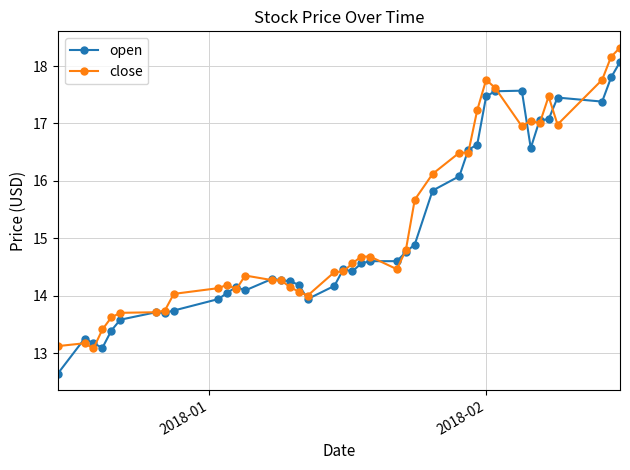

At how many categories does at least one series exceed 16?

14